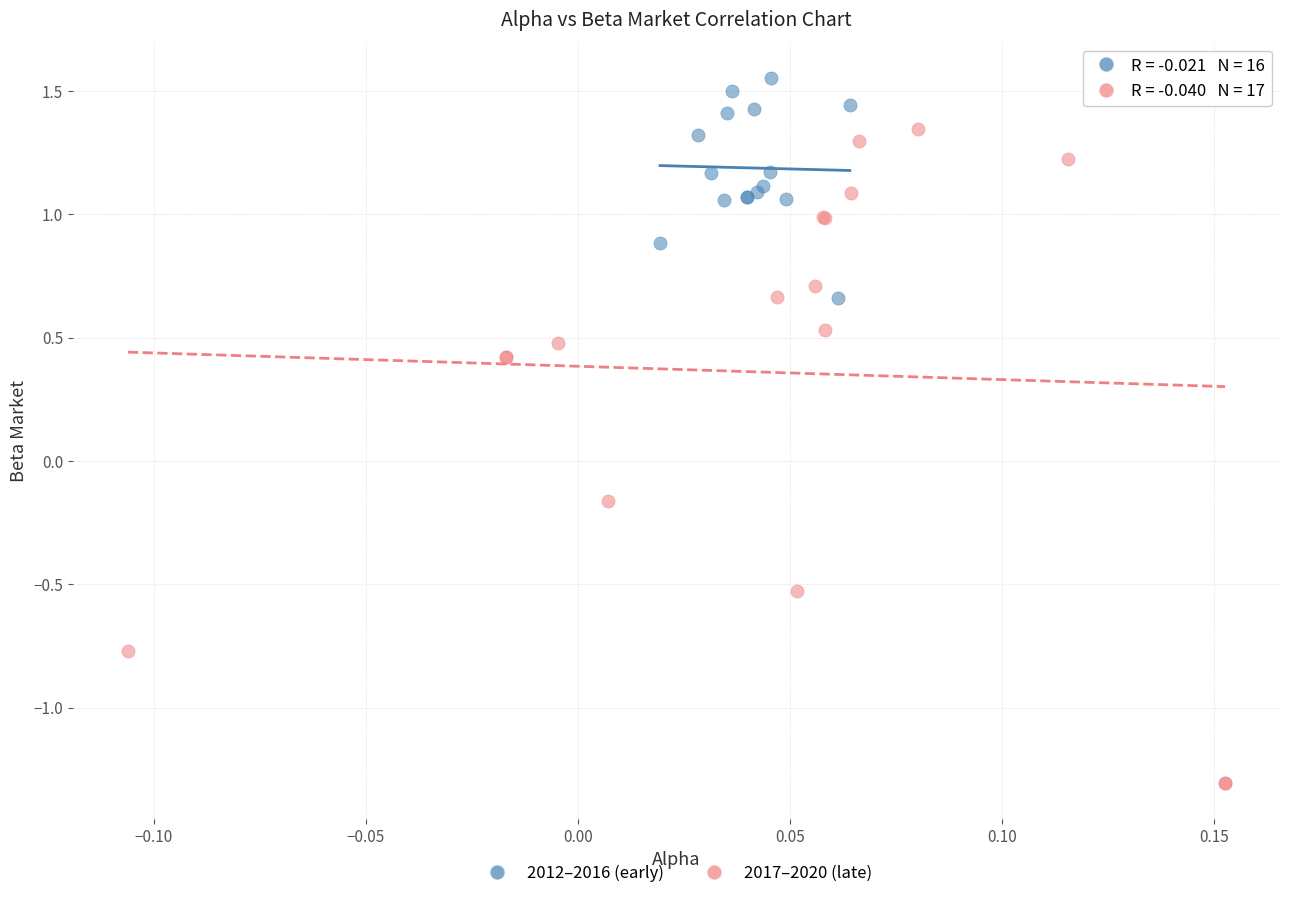

Which series has the largest Y range (max minus min)?

2017–2020 (late)